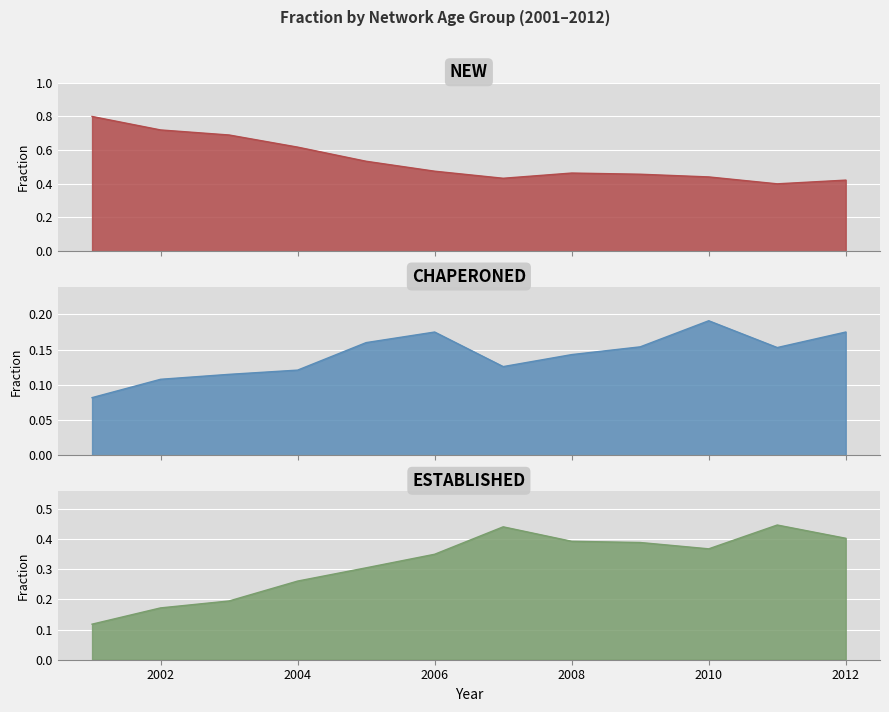

At which label is new_fraction closest to 0?

2011